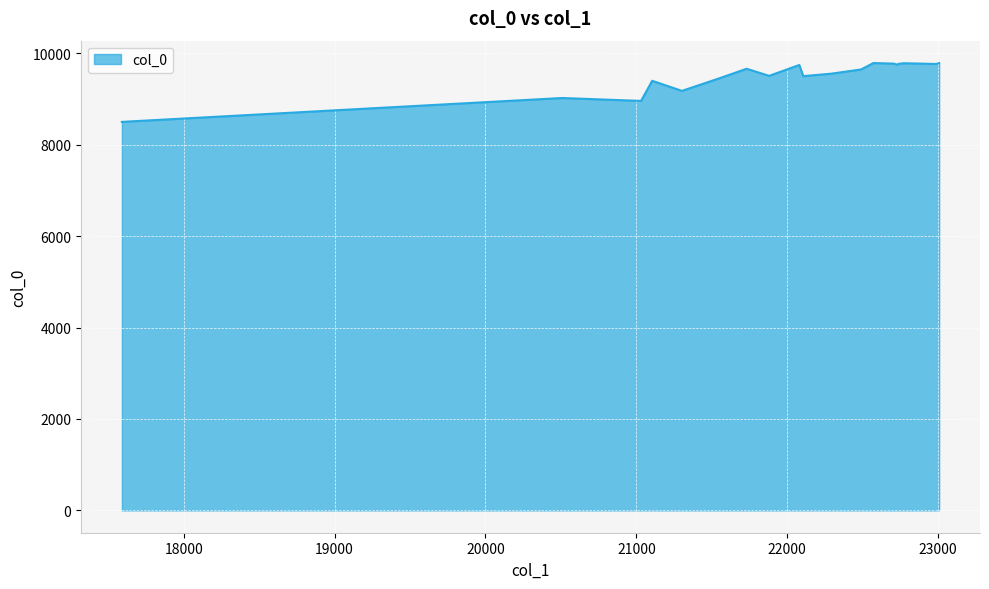

How many lines are shown in the chart?

1